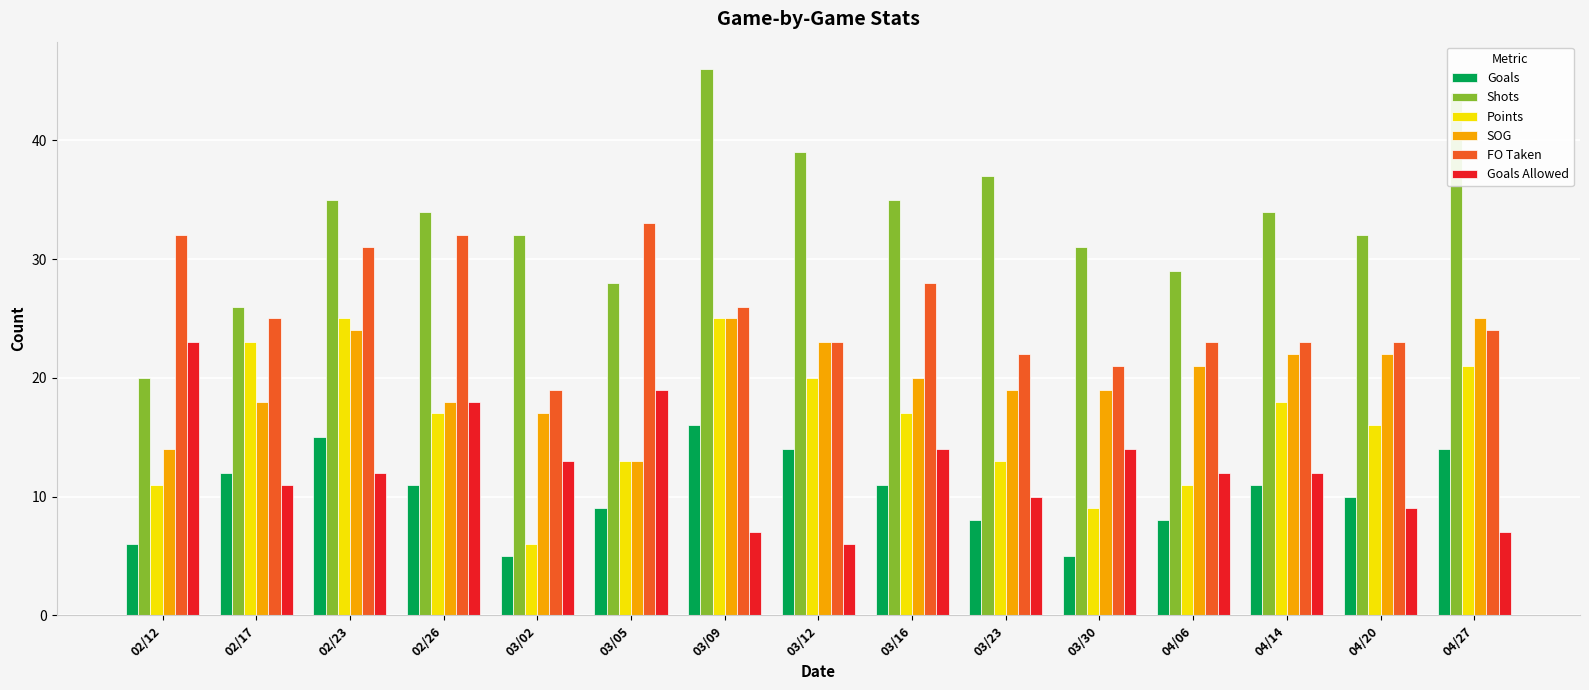

What is the average value of the Goals Allowed series?

12